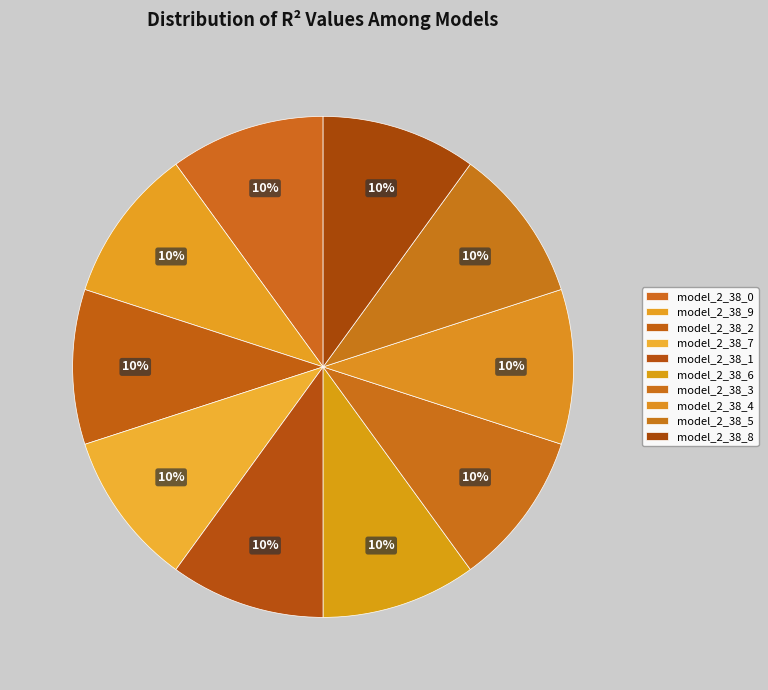

Which category has the smallest portion of the pie?

model_2_38_8